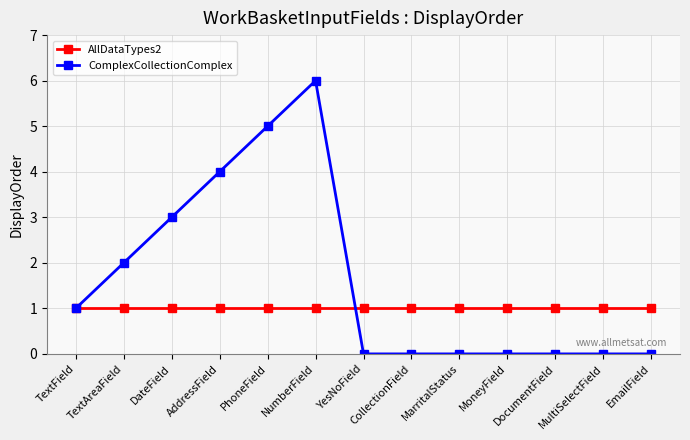

In ComplexCollectionComplex, how many points are higher than both neighbors (excluding endpoints)?

1